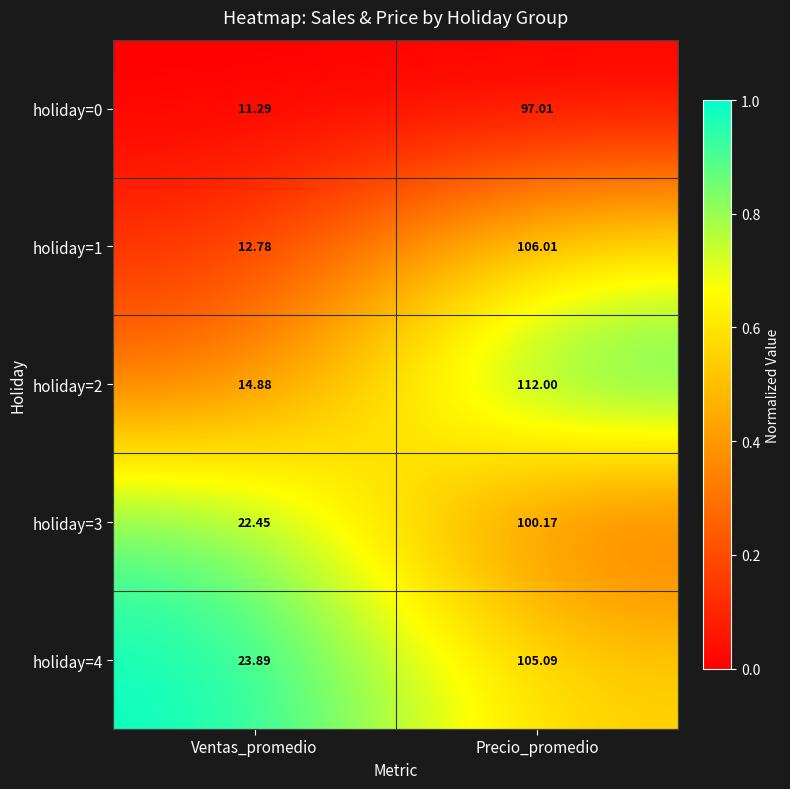

Between Ventas_promedio and Precio_promedio, which series saw the biggest shift?

holiday=2